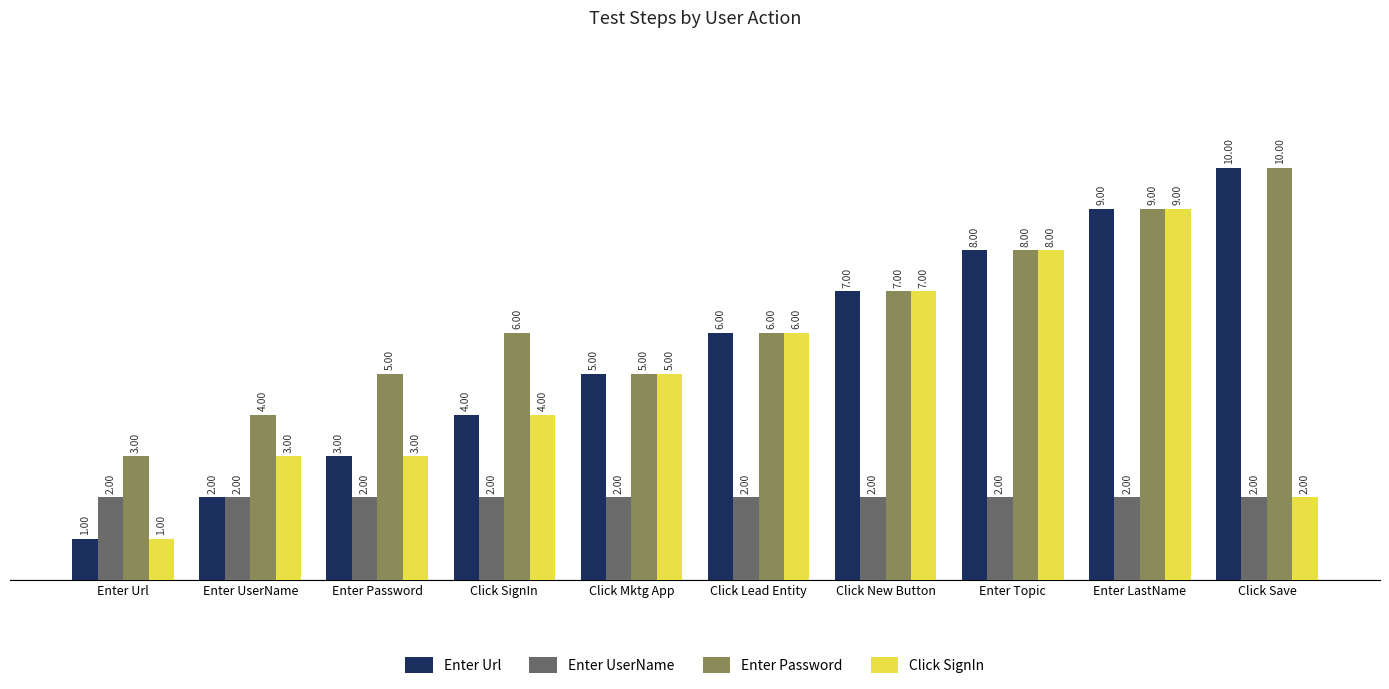

Is it true that Enter Url equals 5 at Click Mktg App?

True